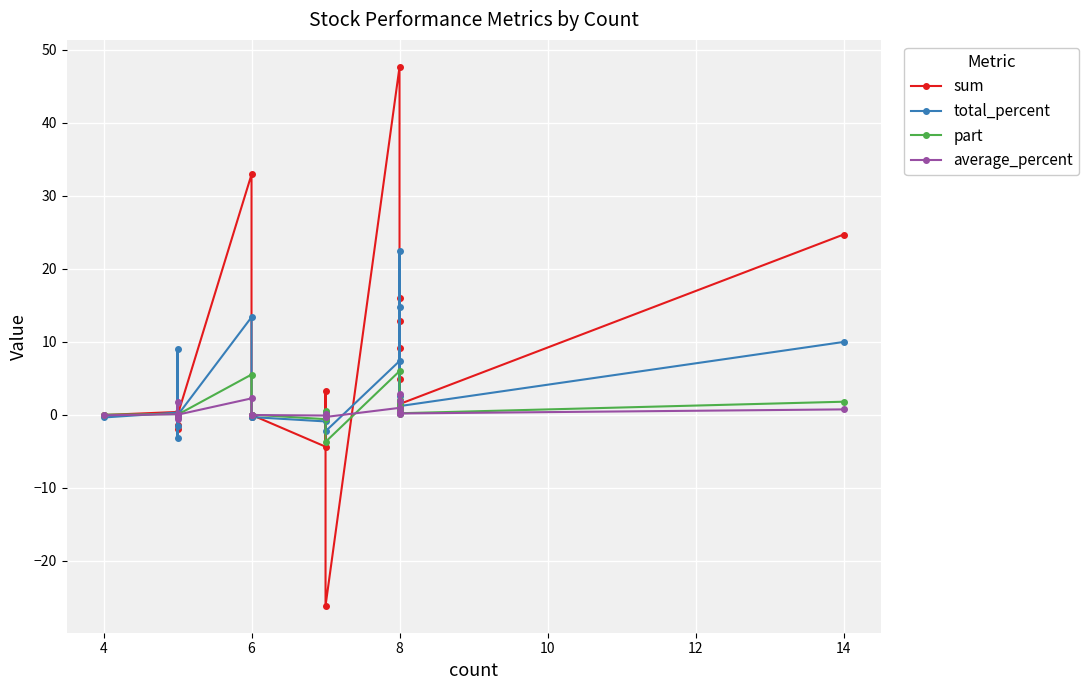

What is the value of the average_percent point at the 13th from the left?

1.8